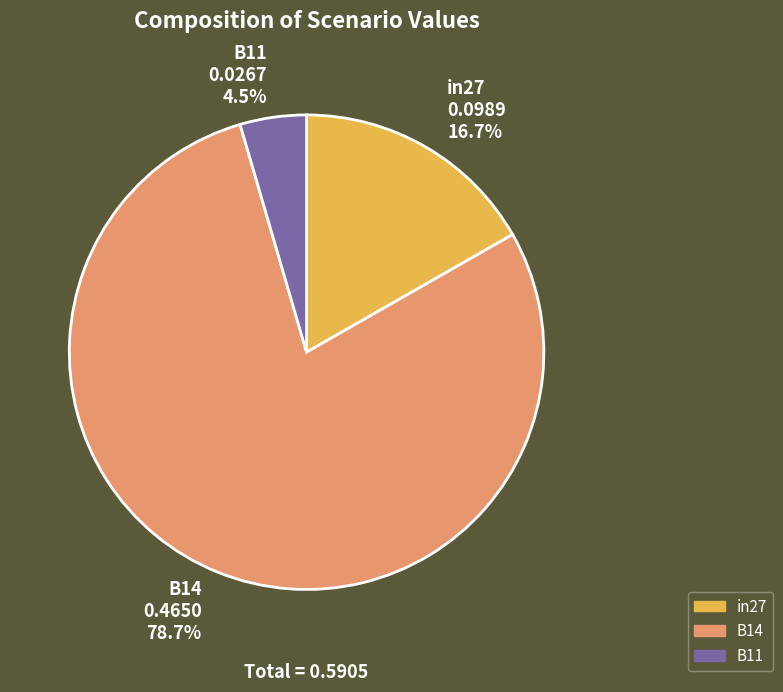

To the nearest percent, what is the difference between the largest and smallest slice percentages?

74%